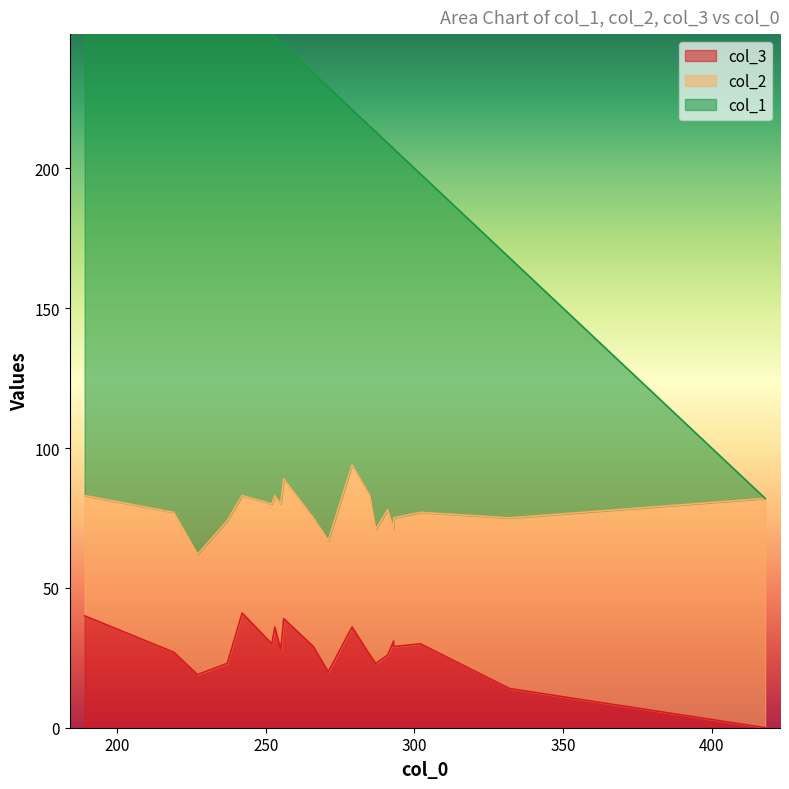

How many values in col_1 are above zero?

19